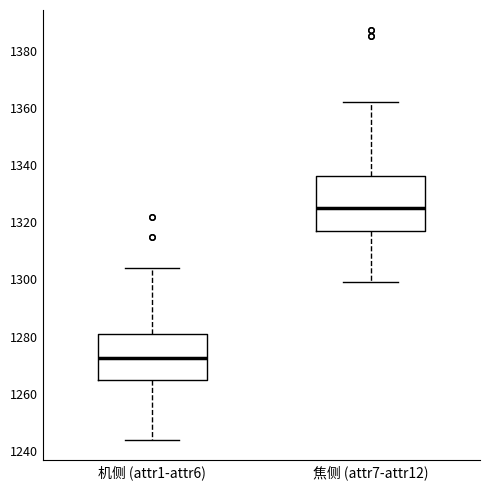

Which box is the tallest, from its lower edge to its upper edge?

焦侧 (attr7-attr12)